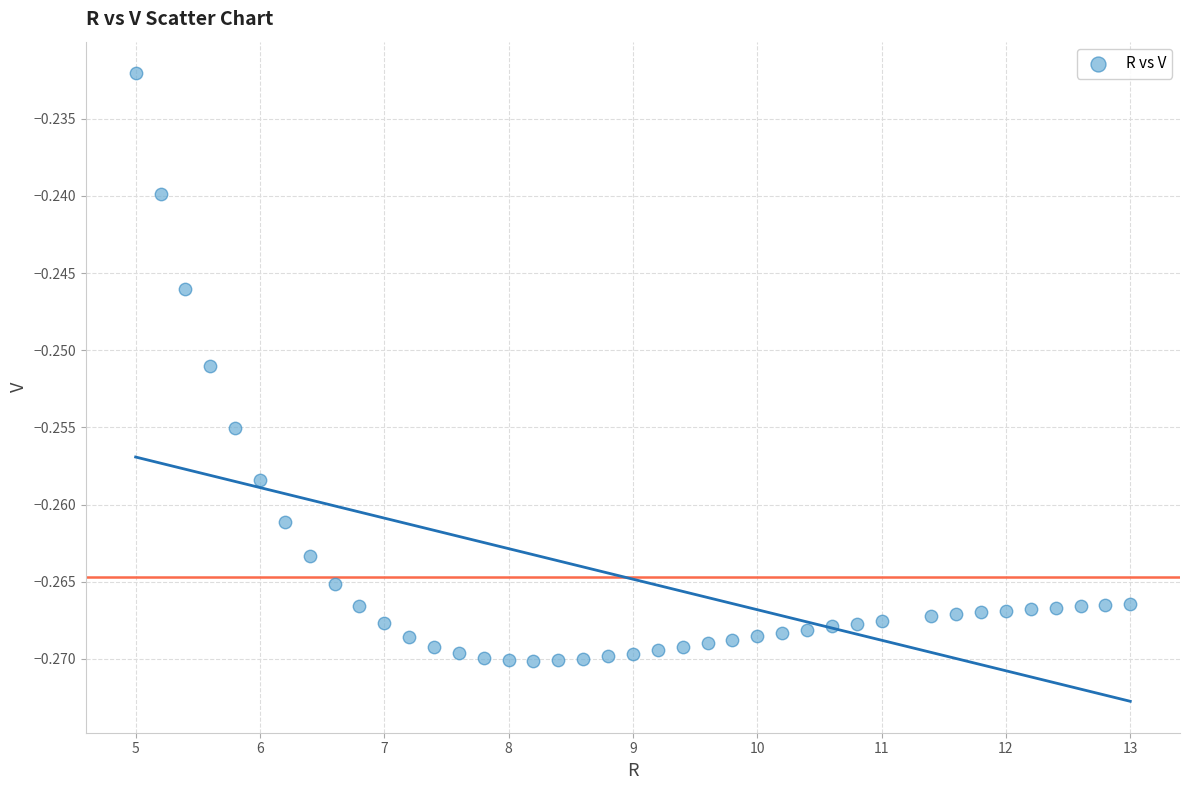

What is the range of X values (max minus min)?

8.0